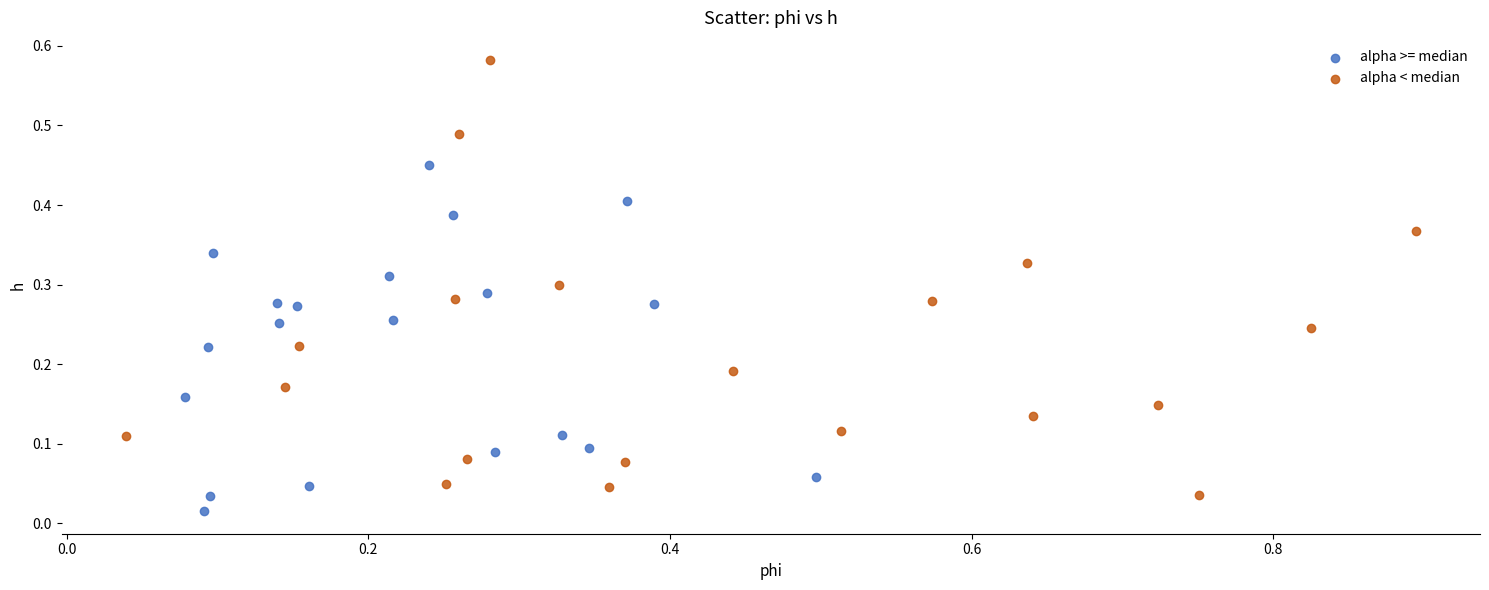

Which series has the largest Y range (max minus min)?

alpha < median